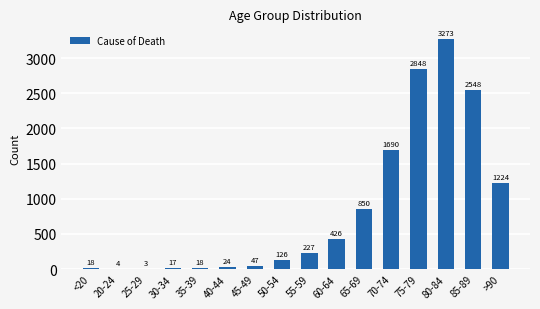

True or false: the data shows 1224 at >90.

True